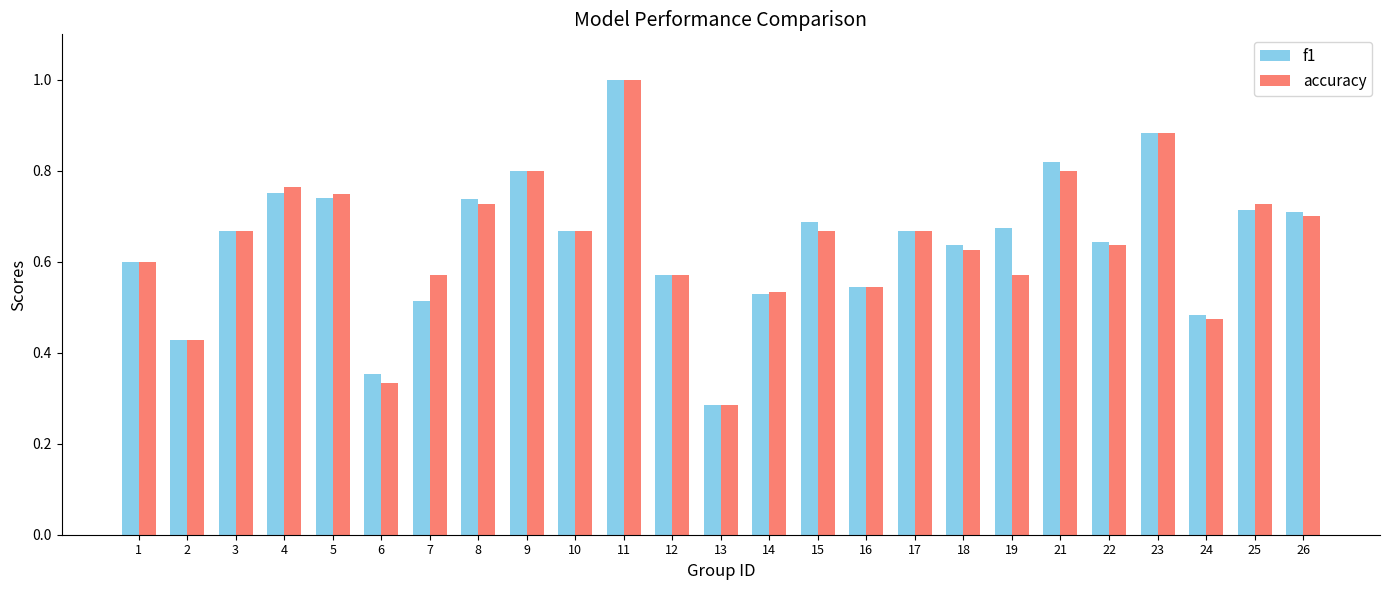

At how many categories does at least one series exceed 0?

25